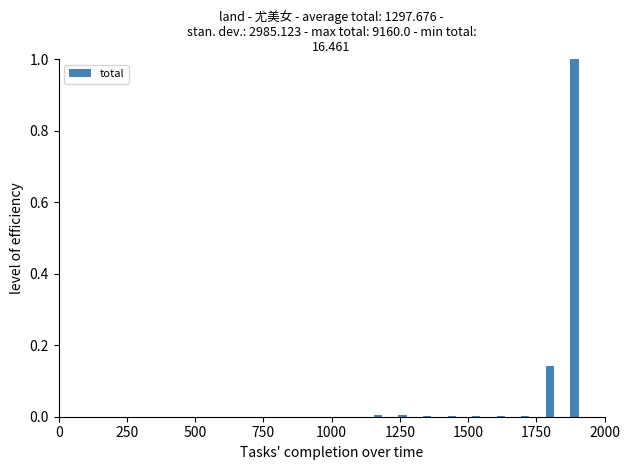

What is the greatest value displayed?

1.0